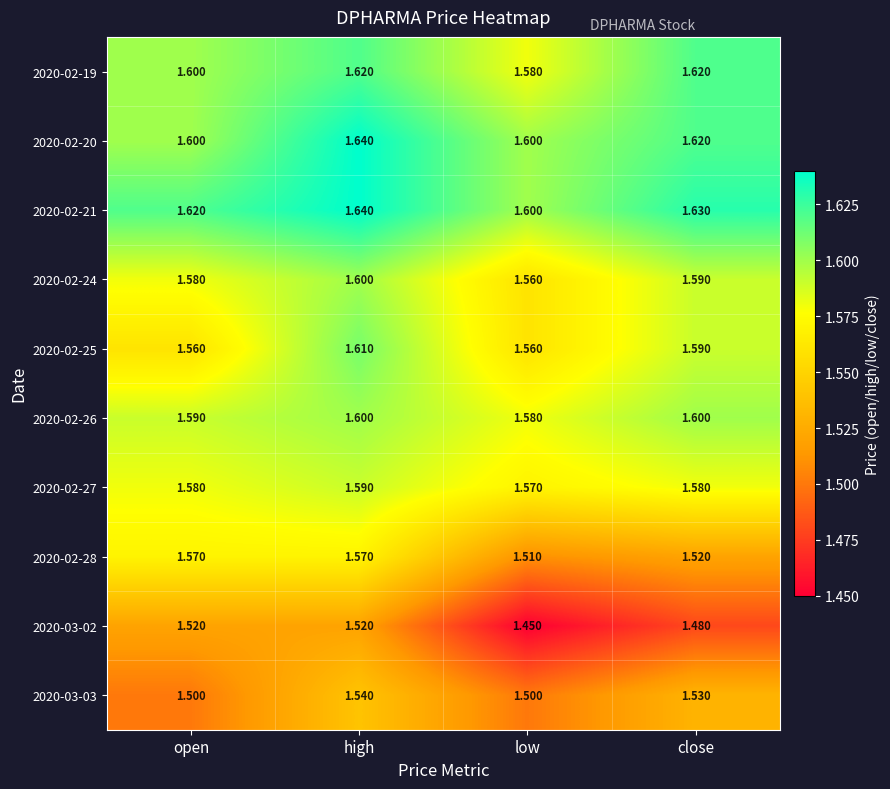

At which category does the chart reach its peak across all series?

high